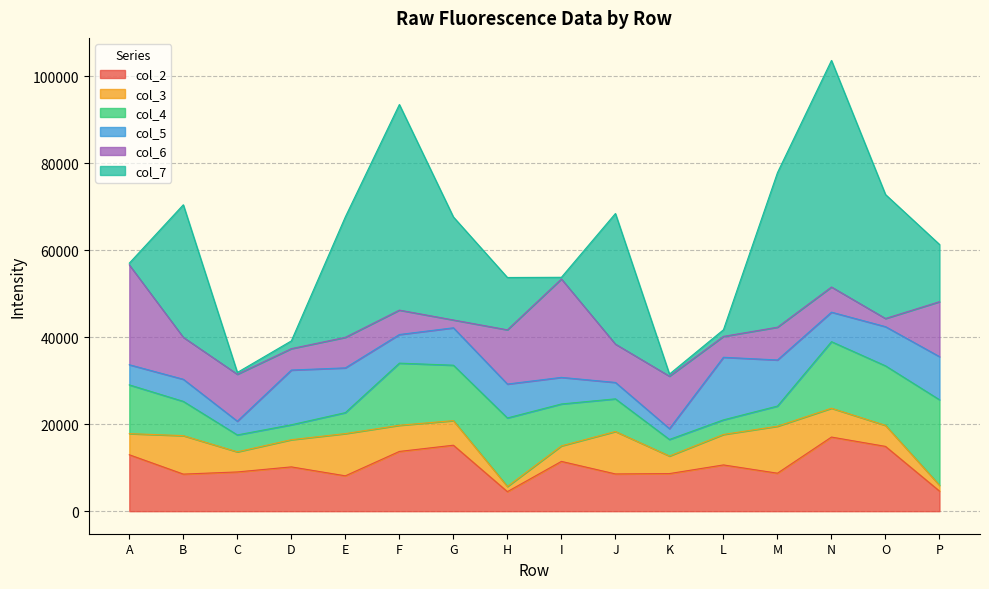

How many data points in col_4 are less than 9632?

8